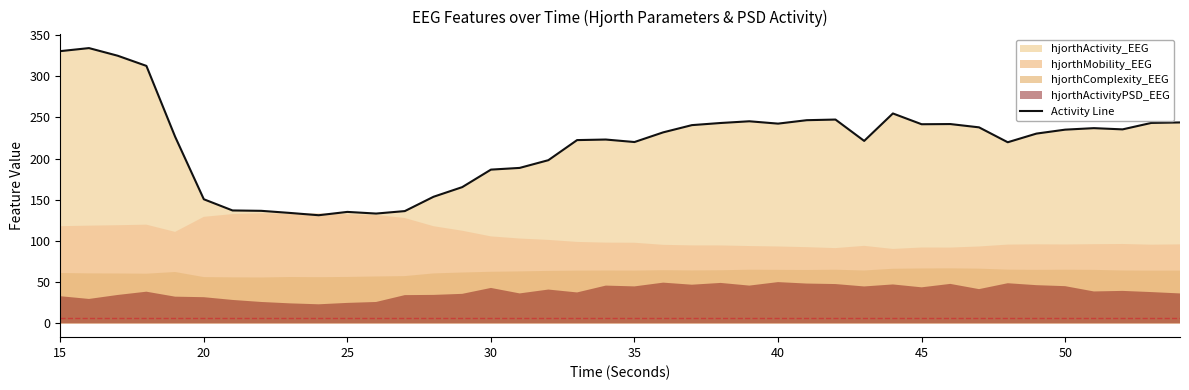

Reading right to left, list all the values displayed in this chart.

243.9	243.3	235.5	237.0	235.1	230.3	219.8	237.9	241.9	241.7	254.8	221.5	247.4	246.6	242.4	245.3	243.2	240.6	231.9	220.1	223.1	222.5	198.1	188.7	186.6	165.4	153.7	136.3	133.3	135.3	131.3	134.1	136.6	137.1	150.6	226.6	312.5	324.8	334.1	330.4